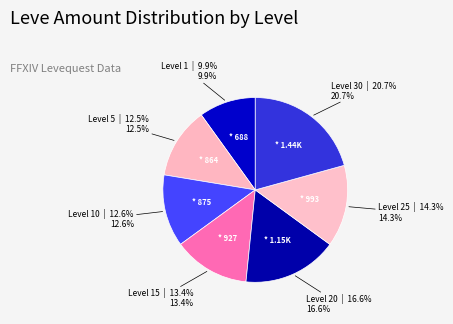

Does any single category account for the majority?

No